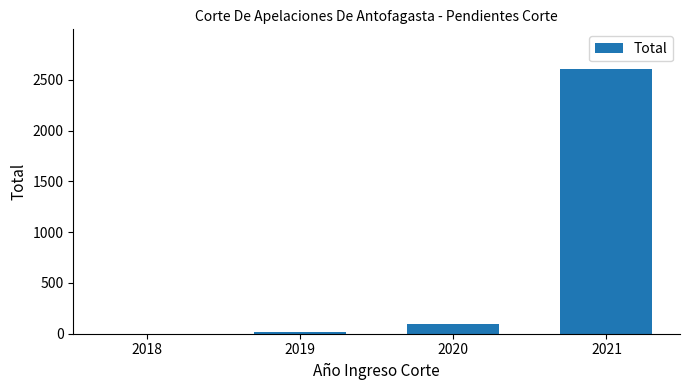

How many series are shown in this chart?

1